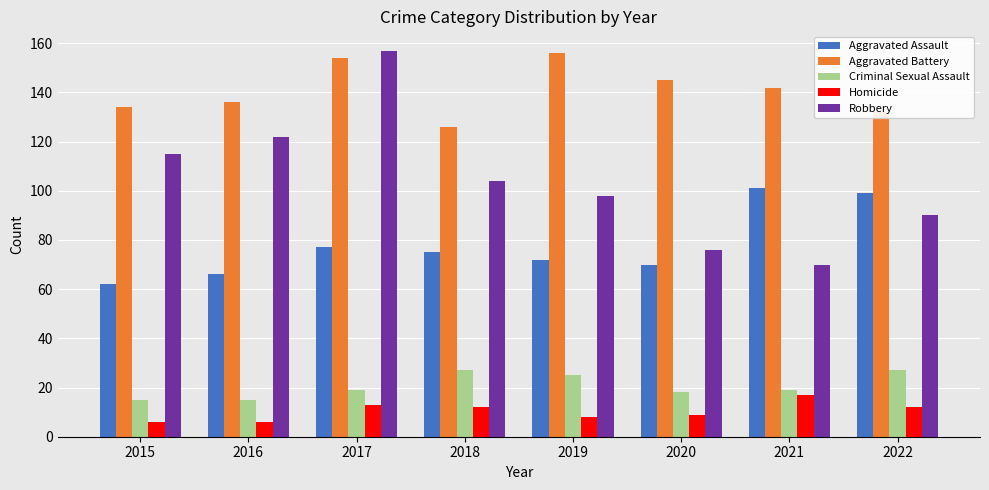

Does the chart contain any negative values?

No